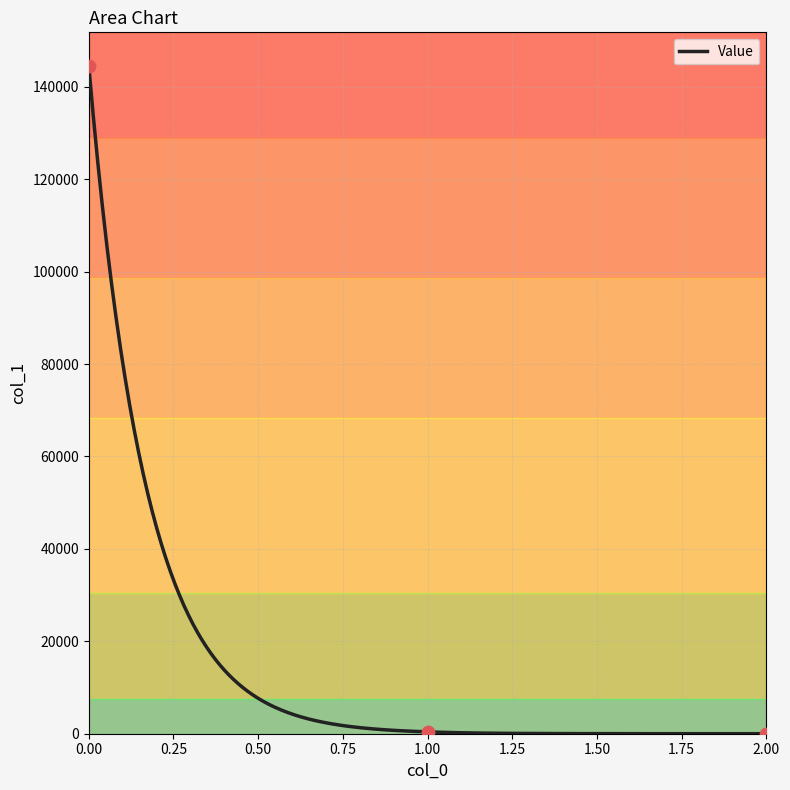

What is the ratio of the value at 0 to the value at 1?

356.5